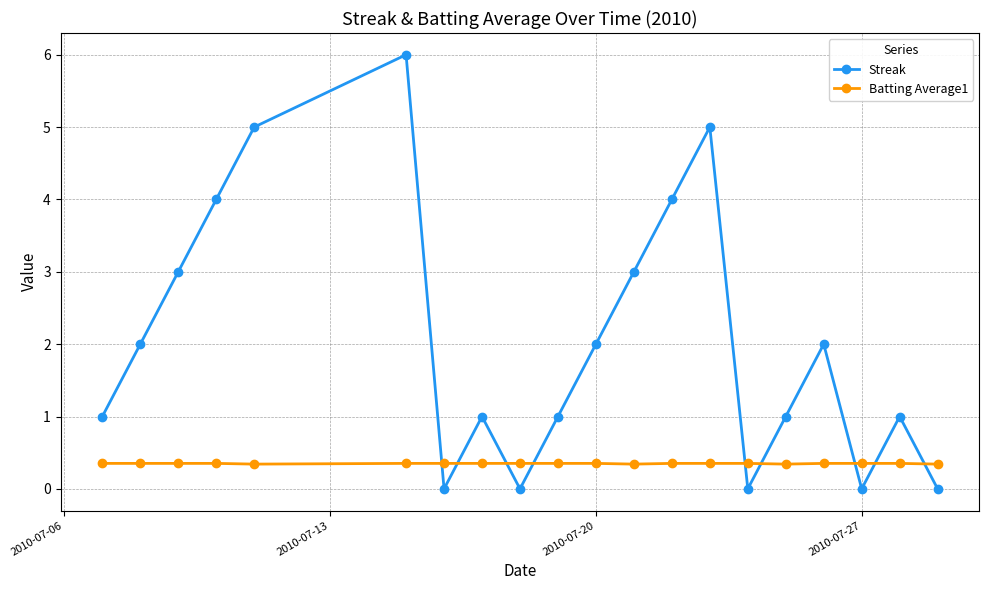

What is the sum of all Streak values?

41.0